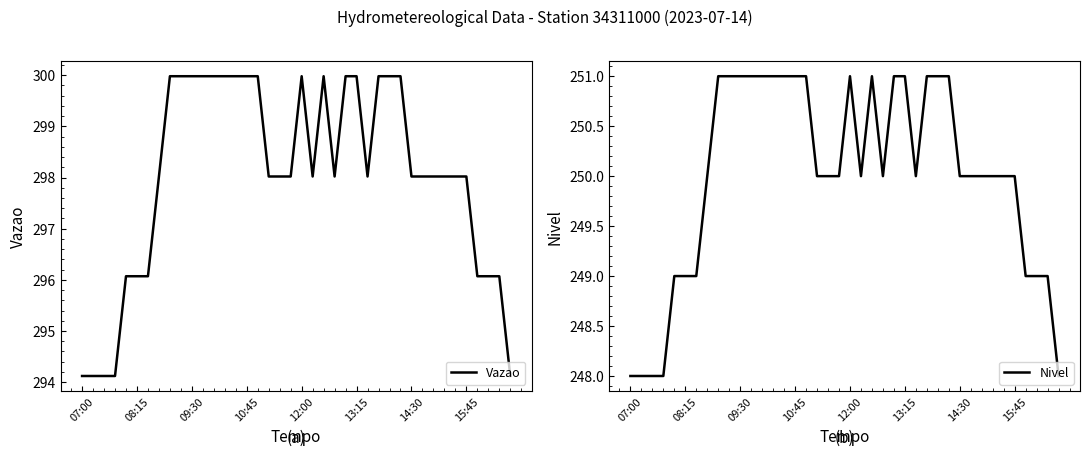

What is the difference between the maximum and minimum values in the Vazao series?

5.9